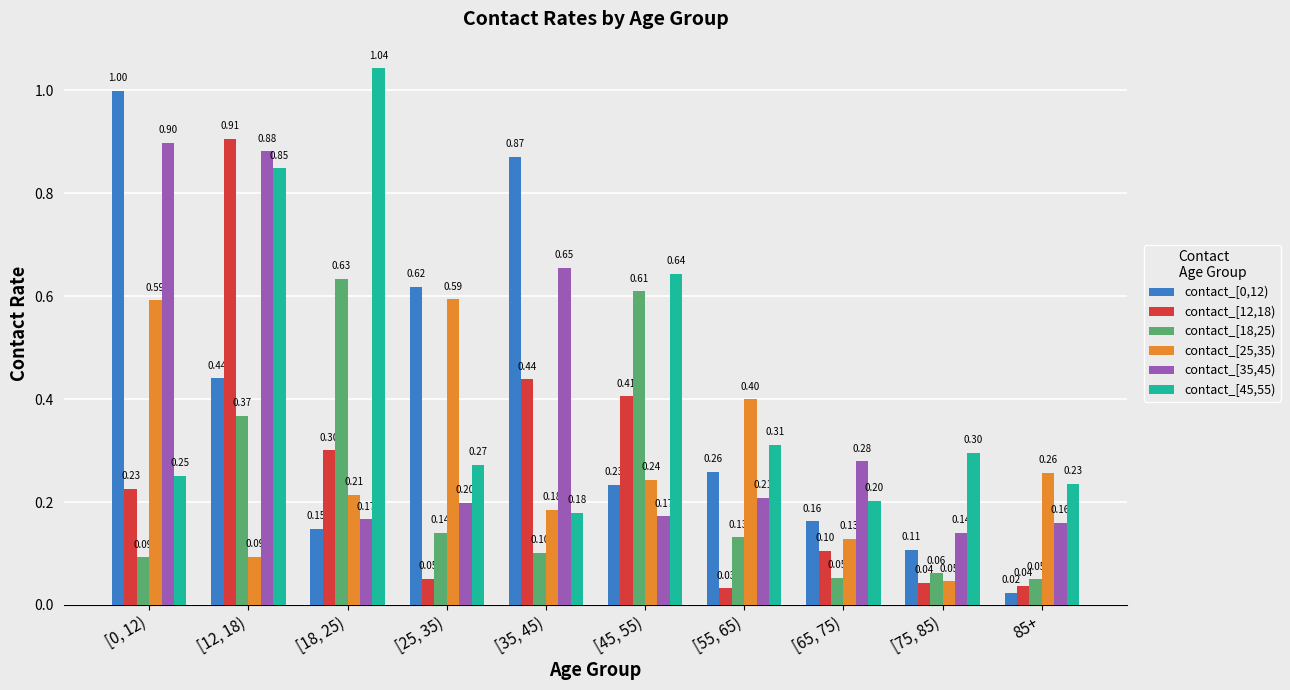

What is the label of the 6th bar from the right?

[35, 45)